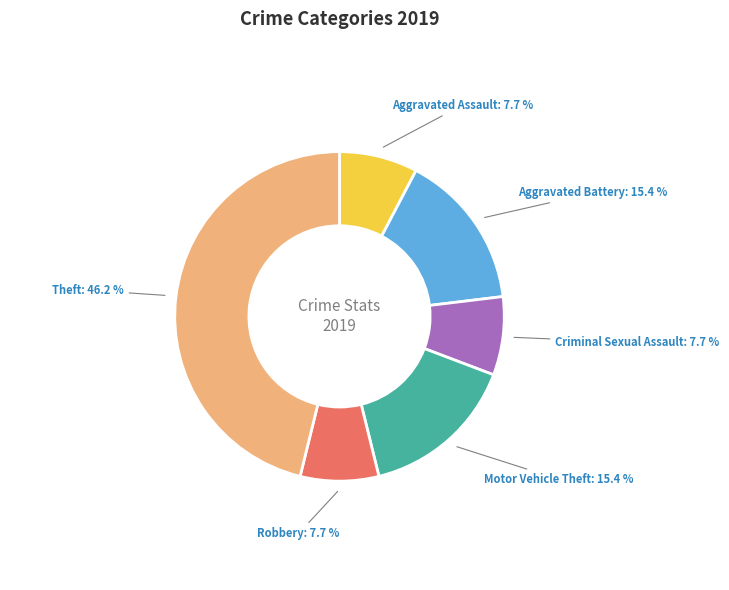

Is there a majority slice in this chart?

No